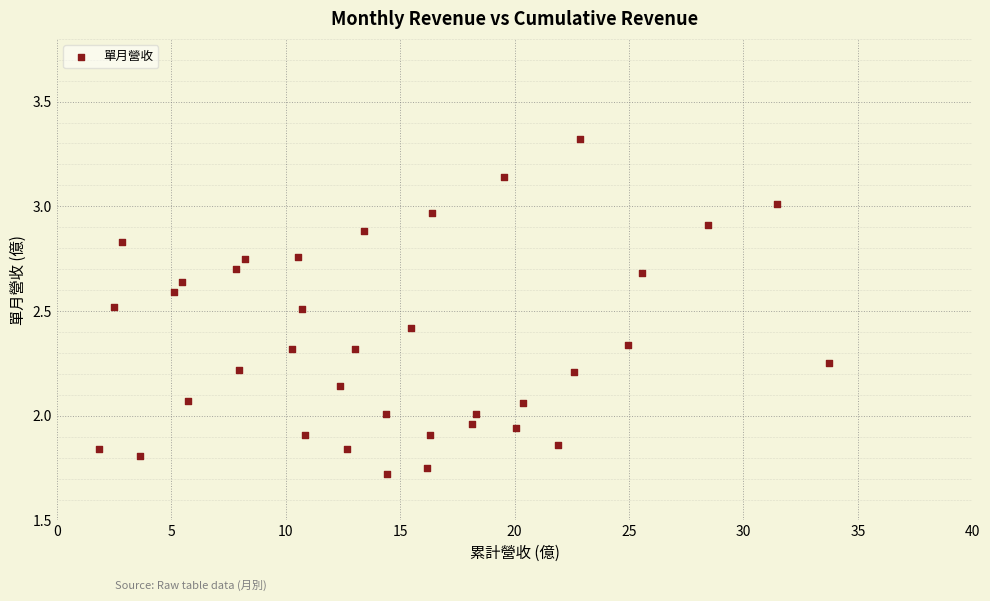

What is the range of X values (max minus min)?

31.9